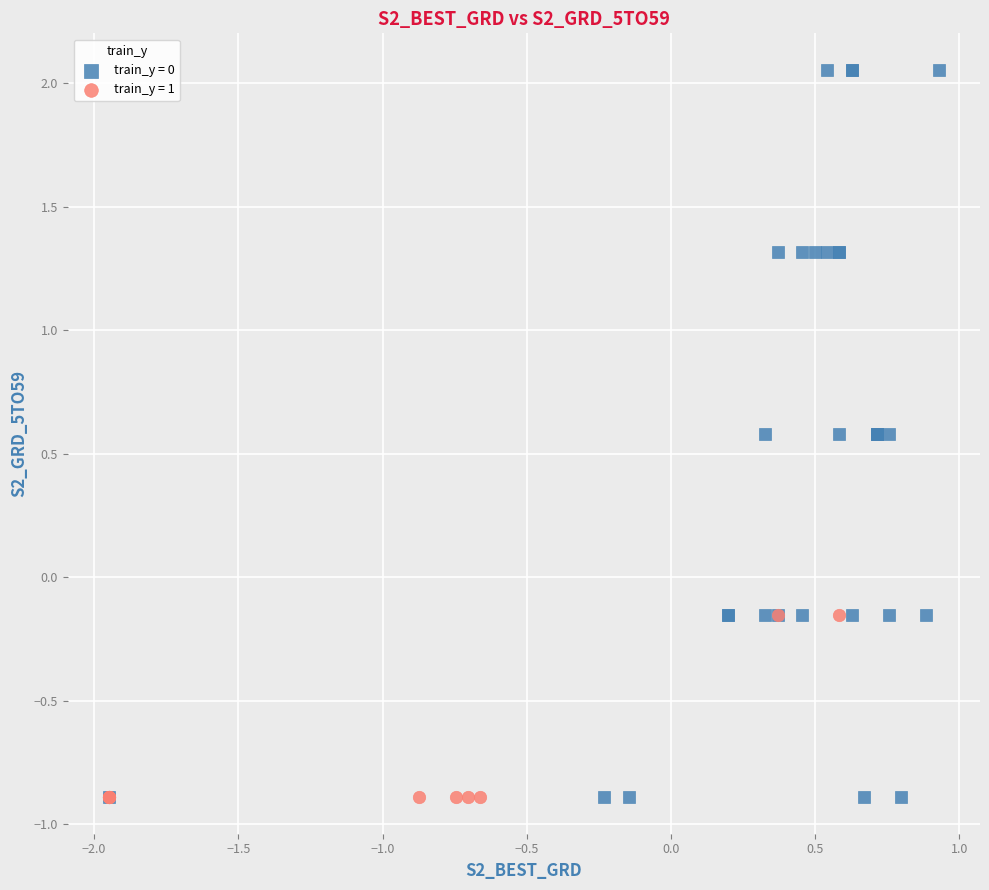

Which series reaches the maximum Y coordinate?

train_y = 0